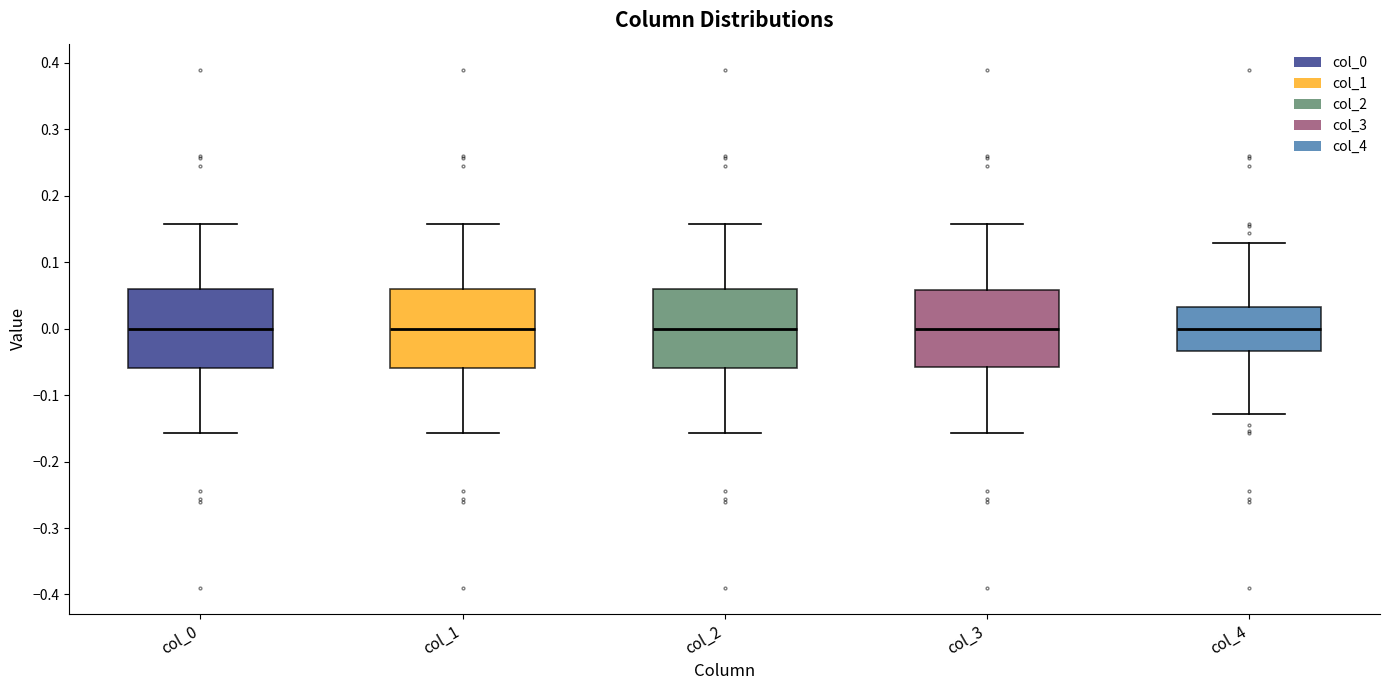

Where does the median line of the box for col_3 sit on the y-axis? The values are not printed on the chart, so give them approximately, as read against the axis.

0.00